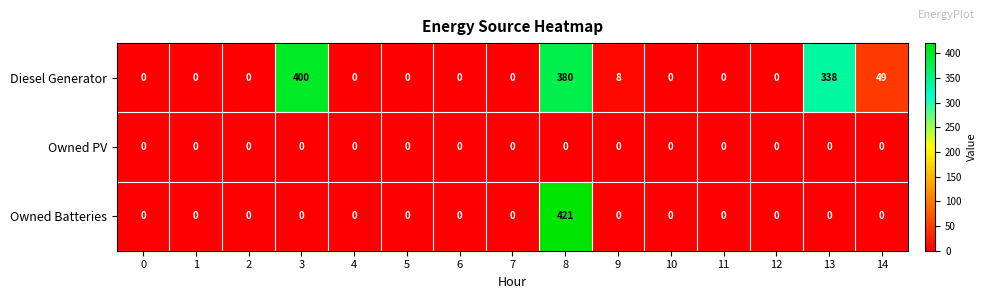

At how many categories does at least one series exceed 264?

3